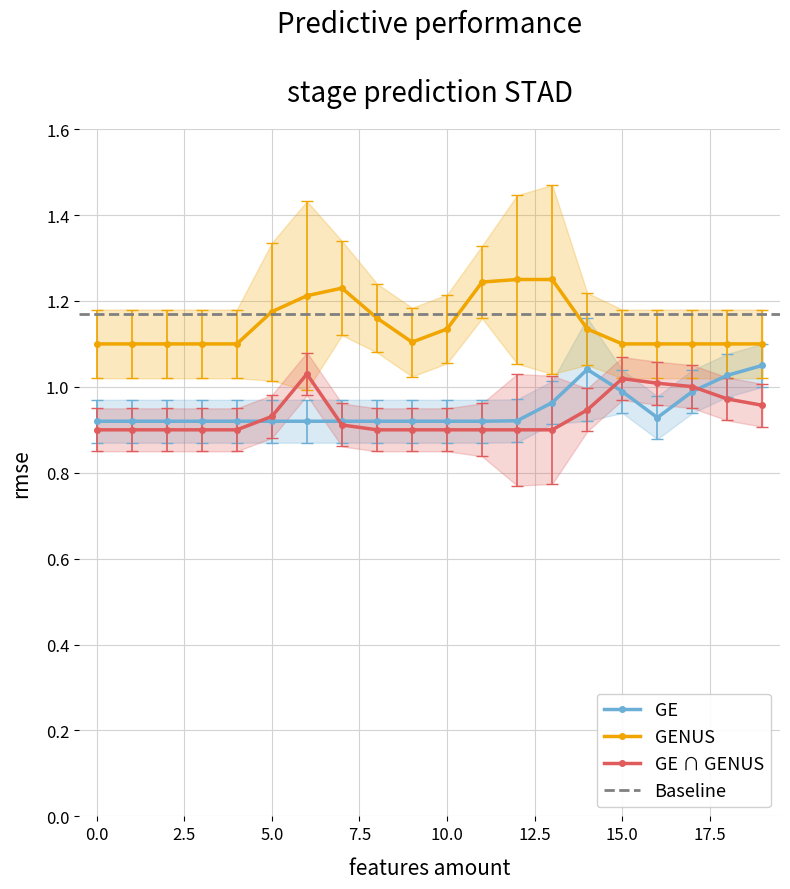

How many lines are shown in the chart?

3